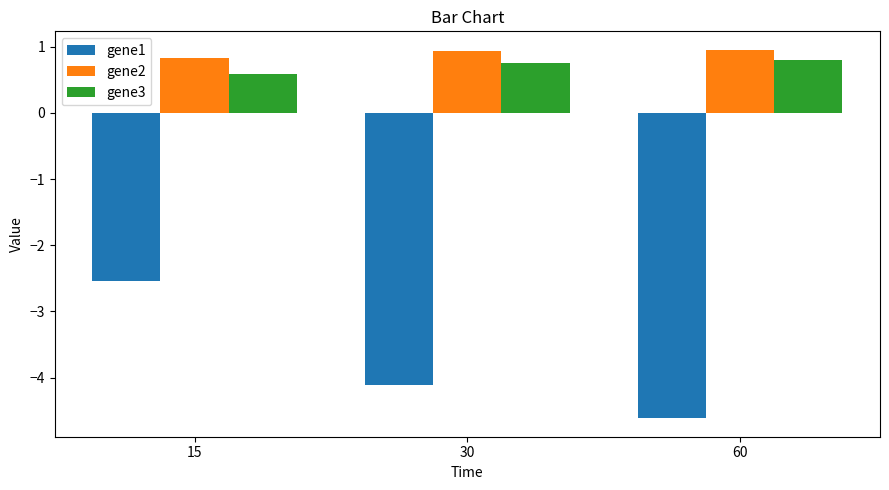

What is the value of the gene1 bar at the 2nd from the left?

-4.1